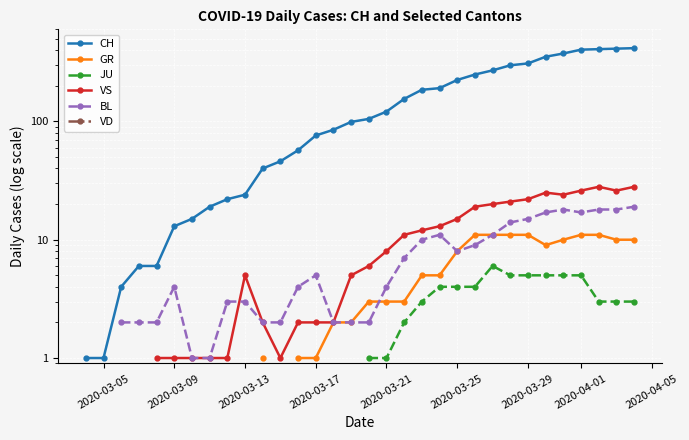

Count the number of categories in the chart.

40